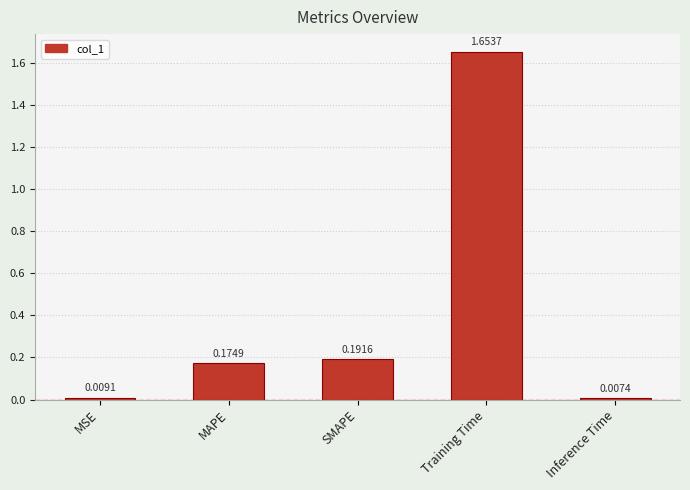

List the labels in order of value, smallest first.

Inference Time, MSE, MAPE, SMAPE, Training Time